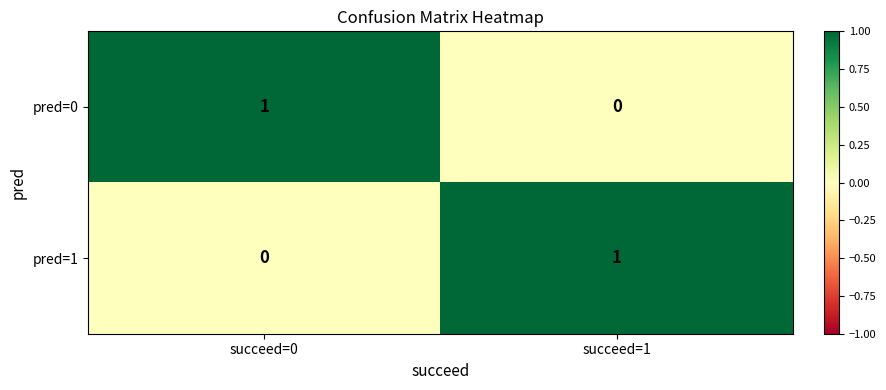

Reading left to right, extract all data points from this chart.

pred=0: succeed=0=1	succeed=1=0
pred=1: succeed=0=0	succeed=1=1